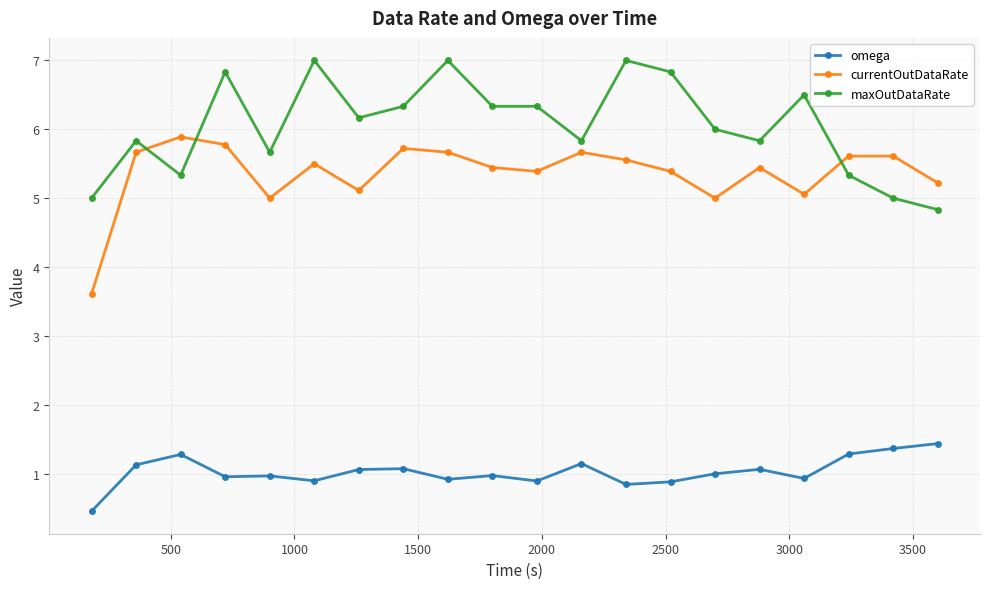

True or false: omega has more than 1 interior local peaks.

True